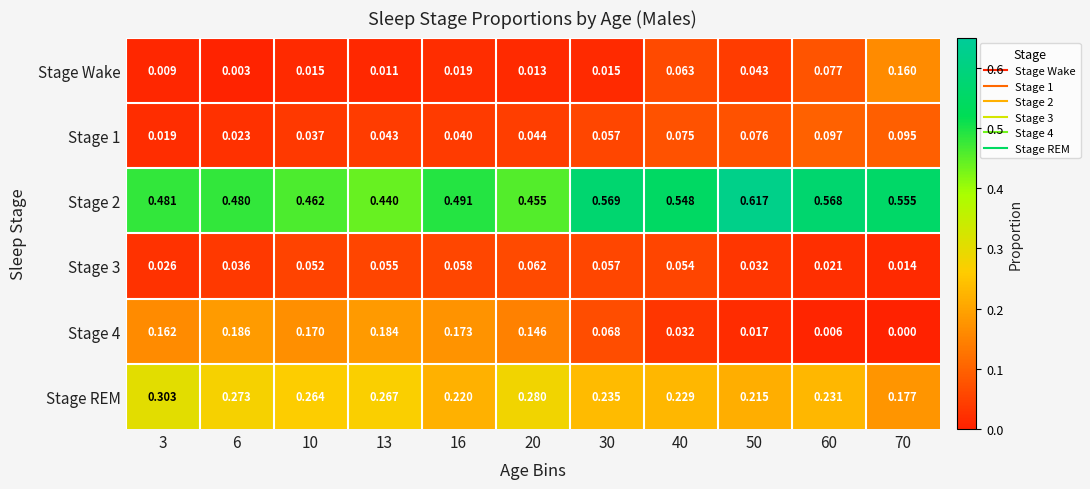

Reading right to left, what are all the values shown in this chart?

Stage Wake: 70=0.2	60=0.1	50=0.0	40=0.1	30=0.0	20=0.0	16=0.0	13=0.0	10=0.0	6=0.0	3=0.0
Stage 1: 70=0.1	60=0.1	50=0.1	40=0.1	30=0.1	20=0.0	16=0.0	13=0.0	10=0.0	6=0.0	3=0.0
Stage 2: 70=0.6	60=0.6	50=0.6	40=0.5	30=0.6	20=0.5	16=0.5	13=0.4	10=0.5	6=0.5	3=0.5
Stage 3: 70=0.0	60=0.0	50=0.0	40=0.1	30=0.1	20=0.1	16=0.1	13=0.1	10=0.1	6=0.0	3=0.0
Stage 4: 70=0.0	60=0.0	50=0.0	40=0.0	30=0.1	20=0.1	16=0.2	13=0.2	10=0.2	6=0.2	3=0.2
Stage REM: 70=0.2	60=0.2	50=0.2	40=0.2	30=0.2	20=0.3	16=0.2	13=0.3	10=0.3	6=0.3	3=0.3